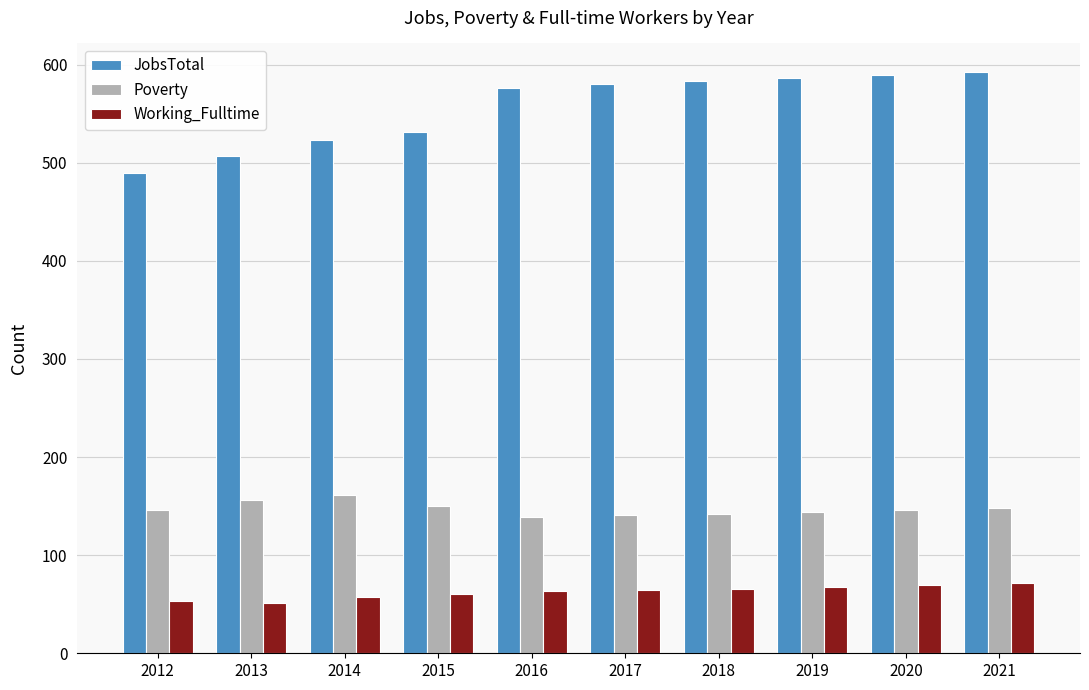

List the series in order of their overall mean, lowest first.

Working_Fulltime, Poverty, JobsTotal